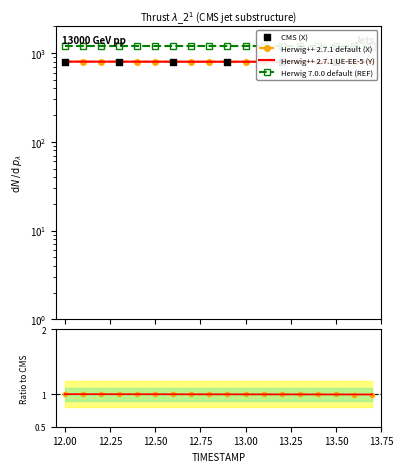

Which series has the widest spread of Y values?

X